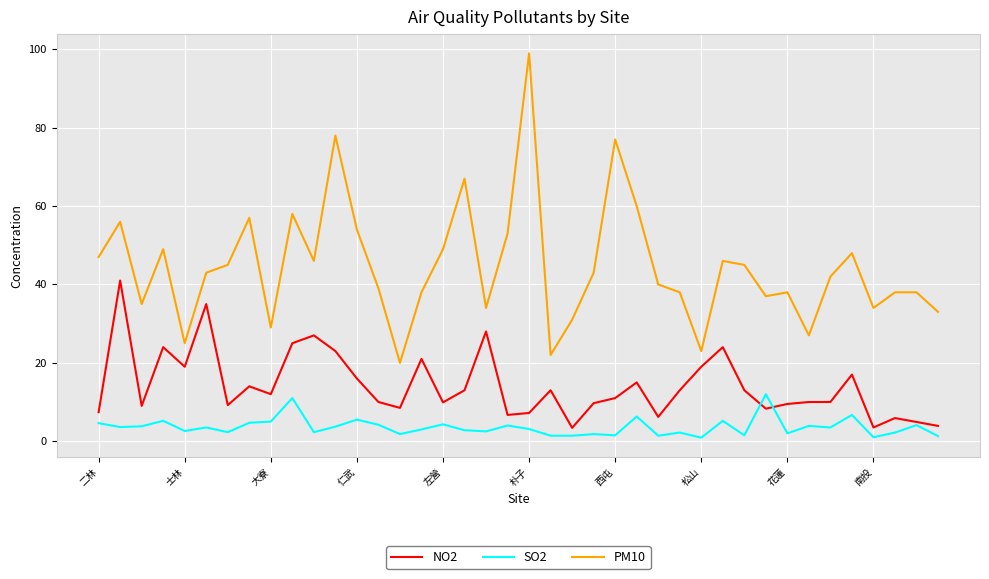

True or false: PM10 and SO2 cross at least once.

False